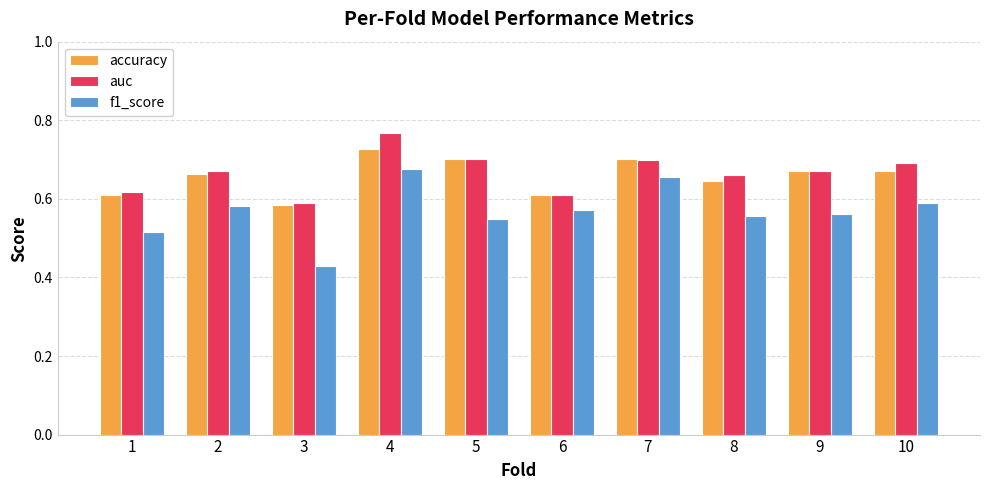

What is the total value across all series at 10?

2.0